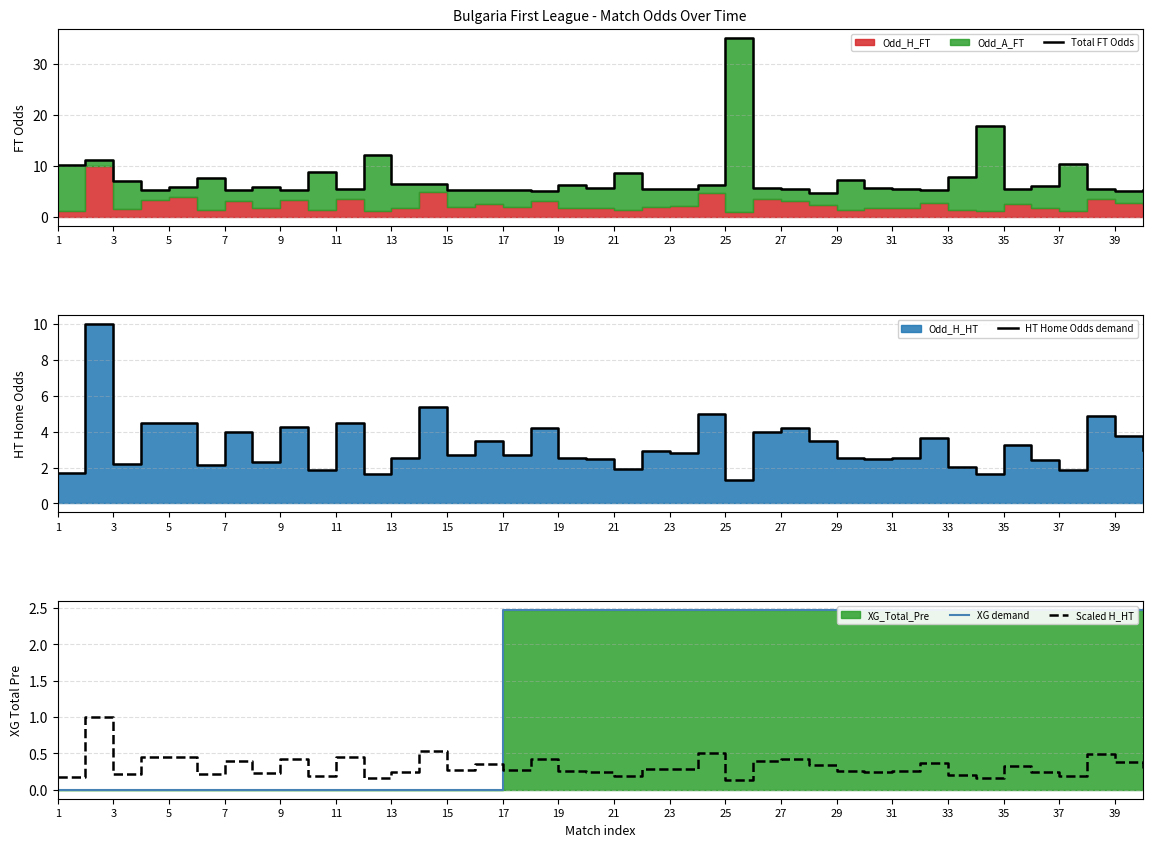

Reading right to left, transcribe all the data shown in this chart.

Total FT Odds: 5.4	5.0	5.5	10.4	6.2	5.4	17.9	7.8	5.3	5.6	5.6	7.3	4.8	5.5	5.7	35.0	6.4	5.6	5.4	8.6	5.8	6.3	5.2	5.4	5.2	5.4	6.6	6.5	12.2	5.5	8.9	5.4	5.8	5.4	7.7	5.8	5.3	7.0	11.2	10.2
HT Home Odds demand: 3.0	3.8	4.9	1.9	2.4	3.3	1.6	2.0	3.6	2.5	2.5	2.5	3.5	4.2	4.0	1.3	5.0	2.8	2.9	1.9	2.5	2.5	4.2	2.7	3.5	2.7	5.4	2.5	1.6	4.5	1.9	4.2	2.3	4.0	2.1	4.5	4.5	2.2	10.0	1.7
XG demand: 2.5	2.5	2.5	2.5	2.5	2.5	2.5	2.5	2.5	2.5	2.5	2.5	2.5	2.5	2.5	2.5	2.5	2.5	2.5	2.5	2.5	2.5	2.5	2.5	0.0	0.0	0.0	0.0	0.0	0.0	0.0	0.0	0.0	0.0	0.0	0.0	0.0	0.0	0.0	0.0
Scaled H_HT: 0.3	0.4	0.5	0.2	0.2	0.3	0.2	0.2	0.4	0.3	0.2	0.3	0.3	0.4	0.4	0.1	0.5	0.3	0.3	0.2	0.2	0.3	0.4	0.3	0.3	0.3	0.5	0.3	0.2	0.4	0.2	0.4	0.2	0.4	0.2	0.5	0.5	0.2	1.0	0.2